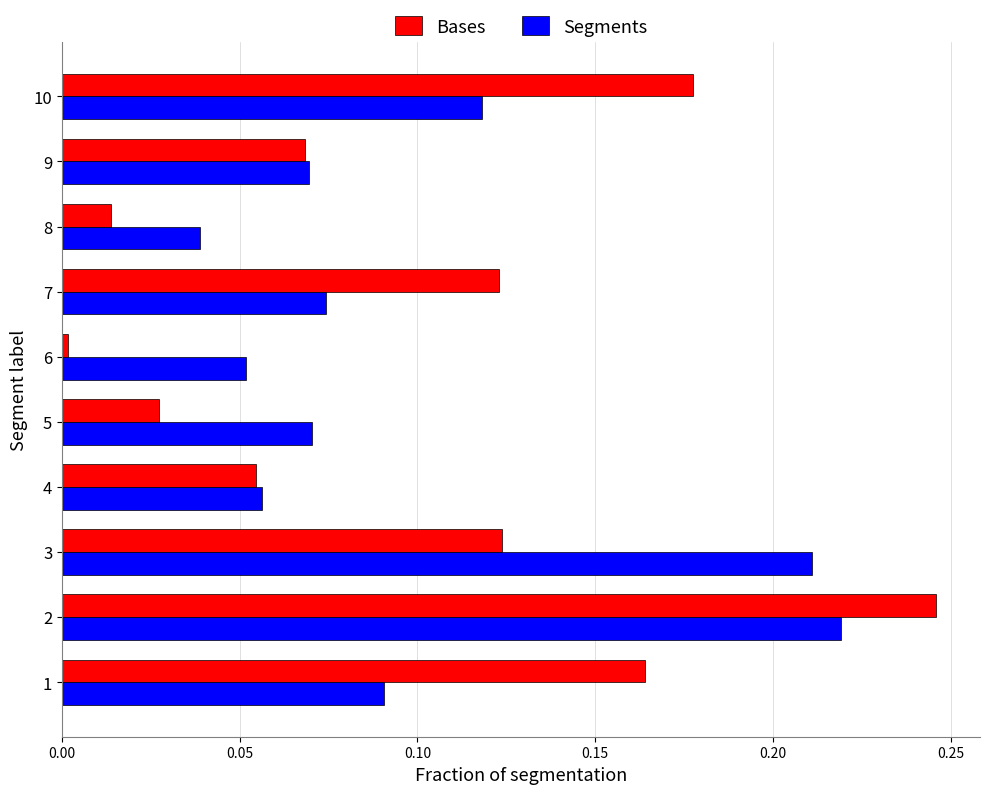

At which category does the chart reach its minimum across all series?

6